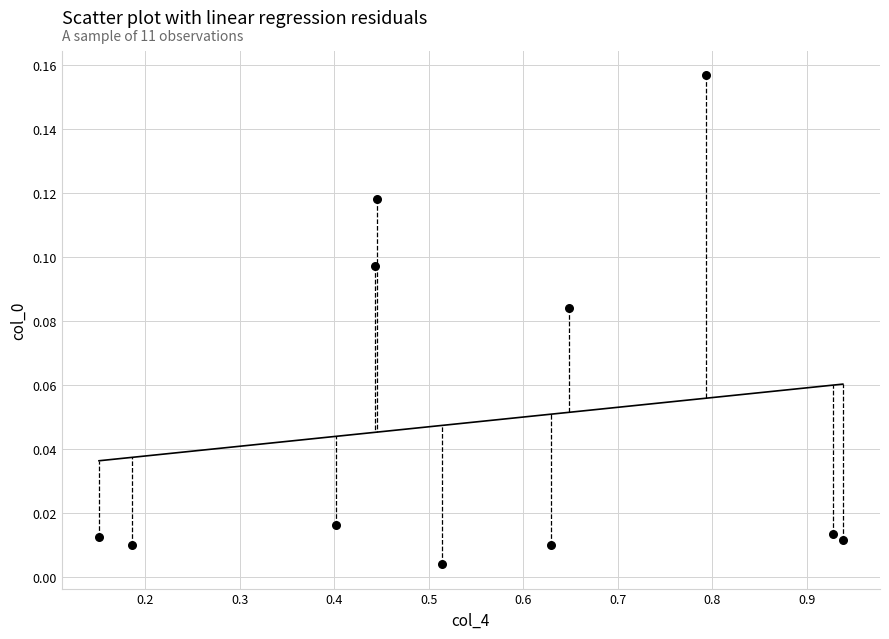

What is the average X value?

0.6